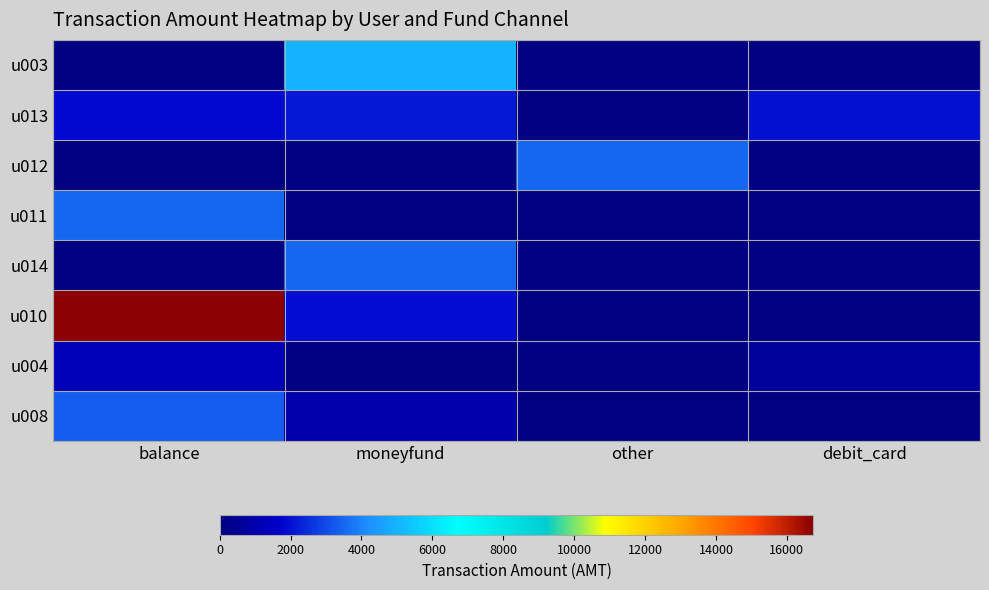

At which category is the sum across all series the highest?

balance